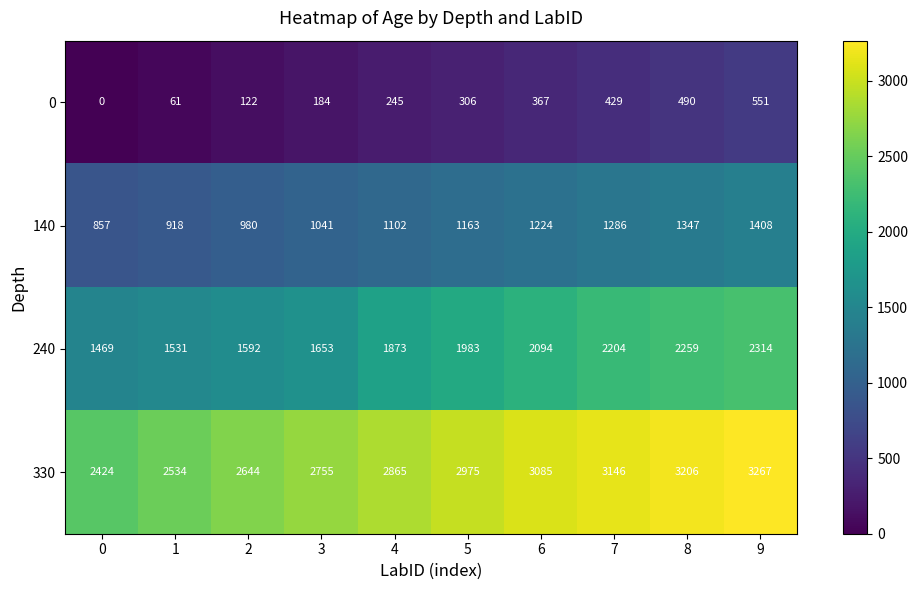

At how many categories does at least one series exceed 747?

10